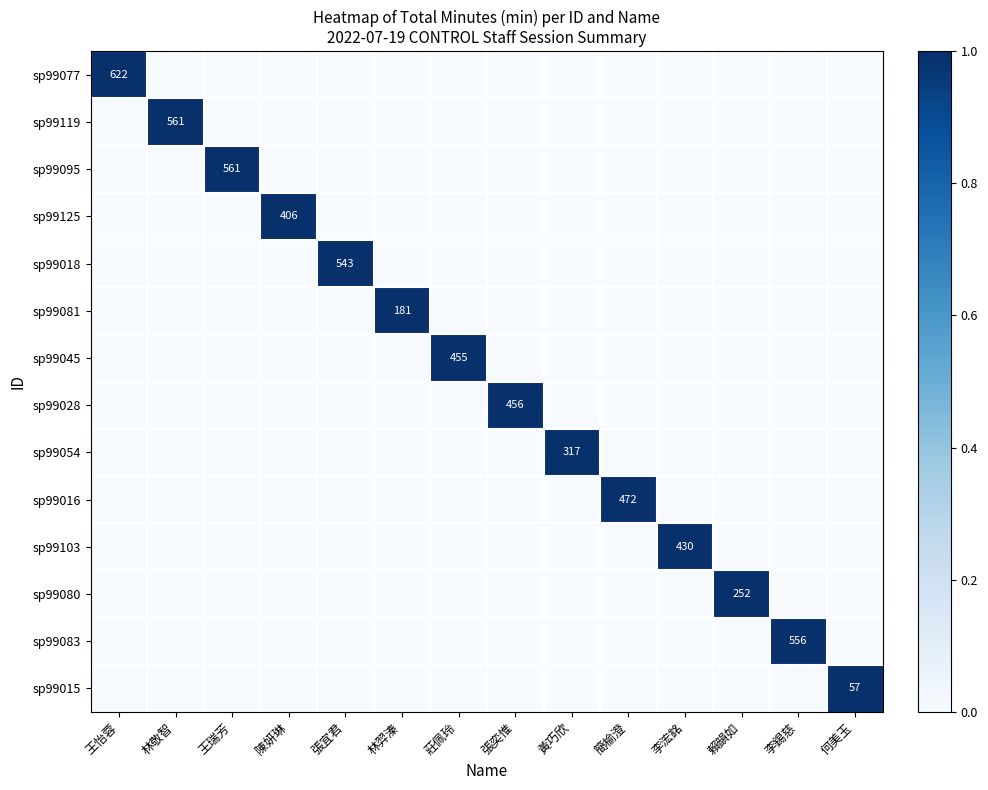

At which label does sp99077 reach its minimum?

林敬智